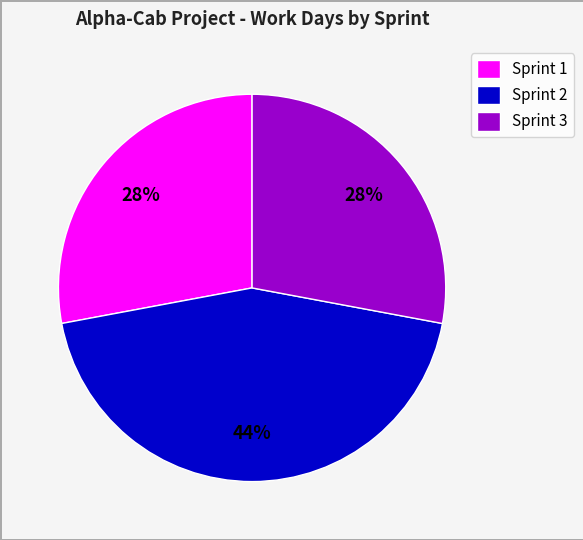

Which category has the biggest portion of the pie?

Sprint 2